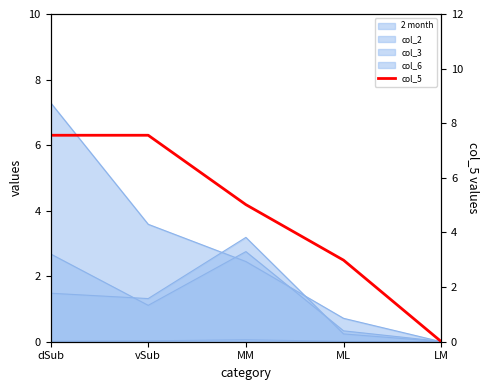

List the labels in order of value, smallest first.

LM, ML, MM, dSub, vSub